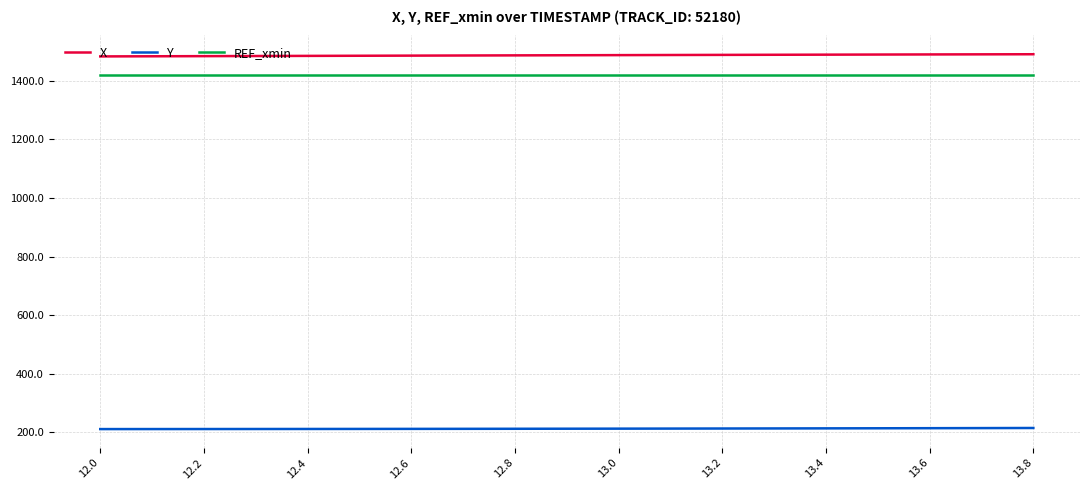

True or false: REF_xmin and X cross at least once.

False